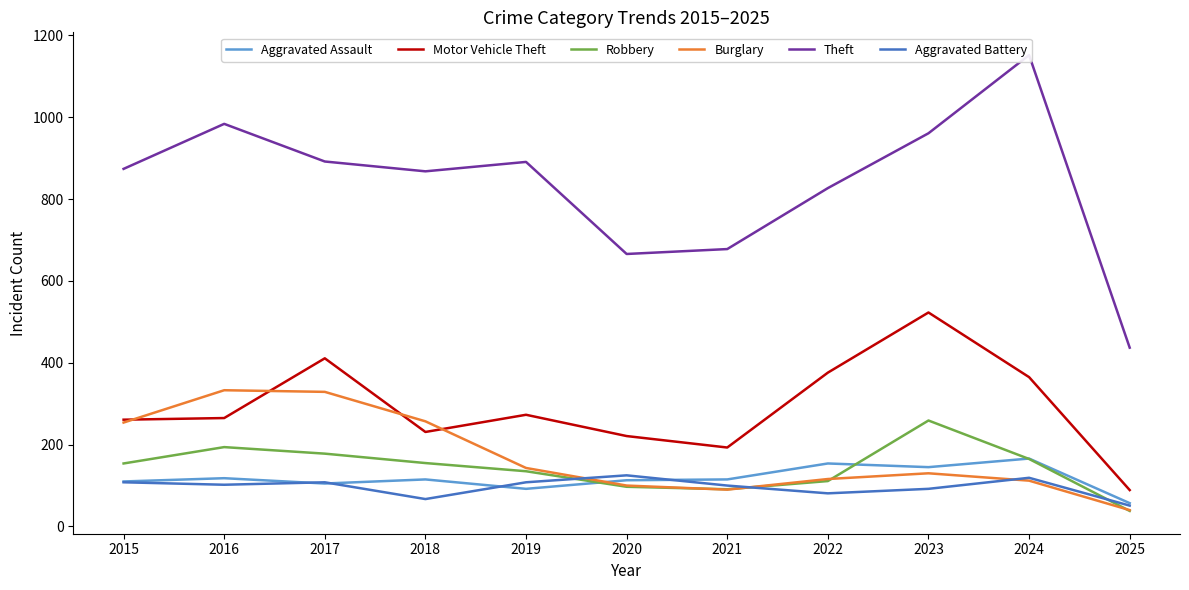

At which category does the chart reach its minimum across all series?

2025